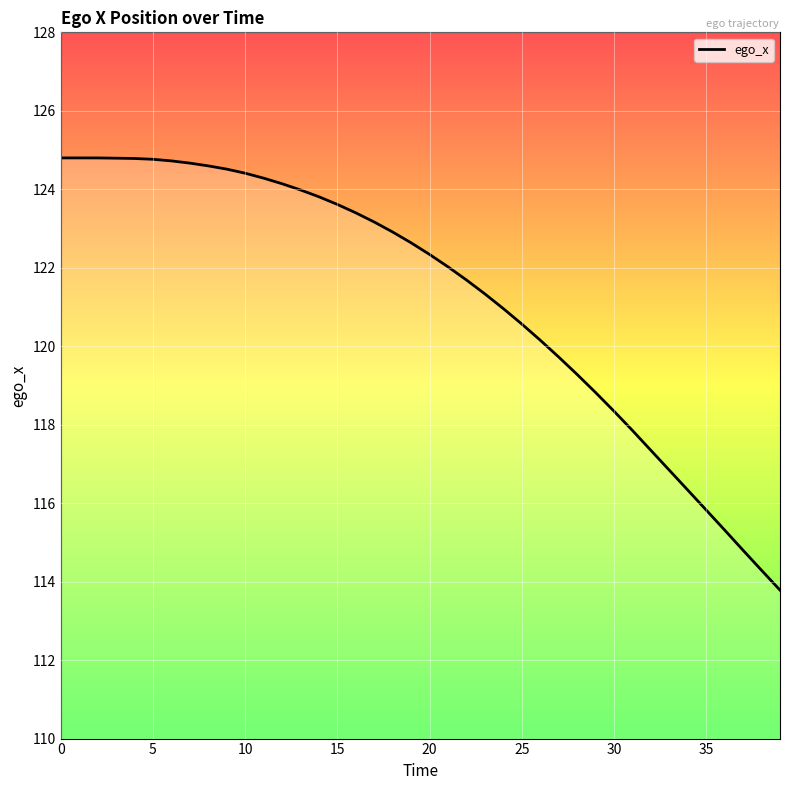

What is the maximum value shown in the chart?

124.8